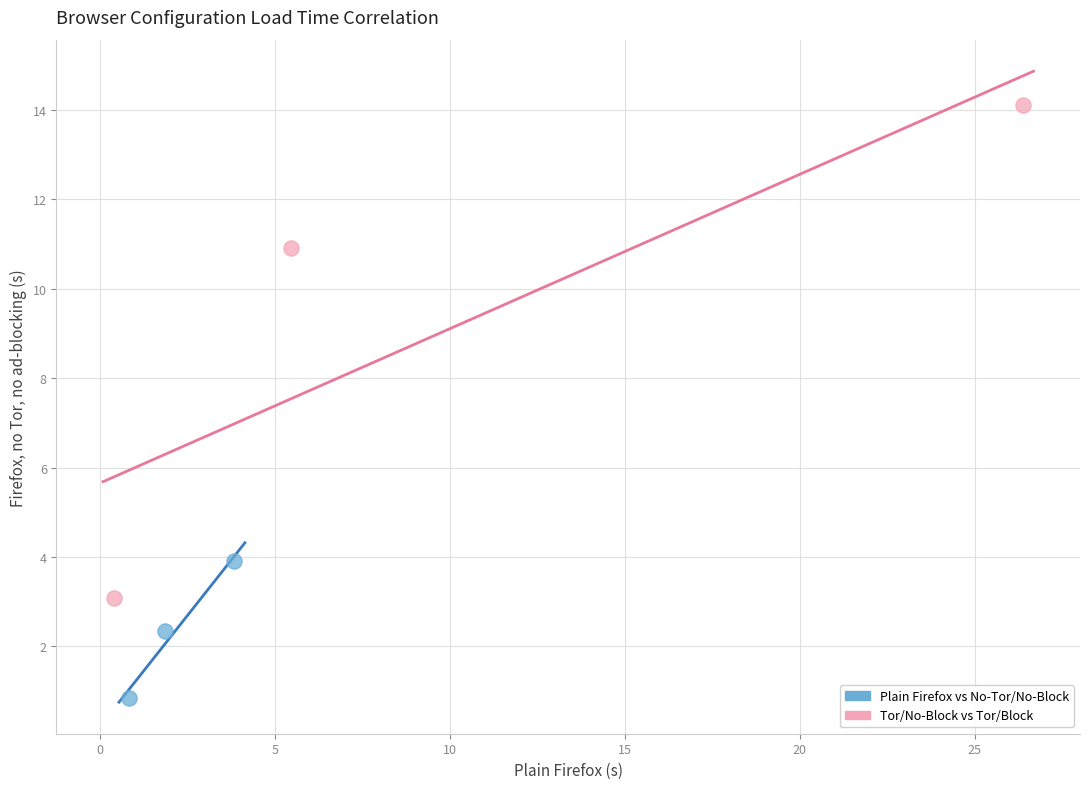

What are all the series names shown in the legend?

Plain Firefox vs No-Tor/No-Block, Tor/No-Block vs Tor/Block